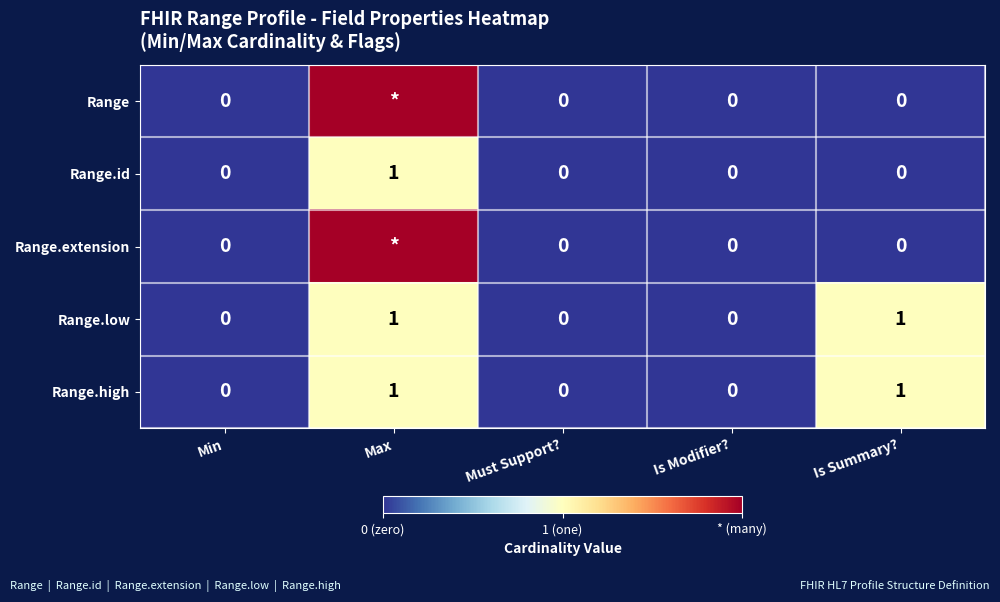

Is the value of Range.id at Is Summary? greater than the value of Range.high at Is Summary??

No